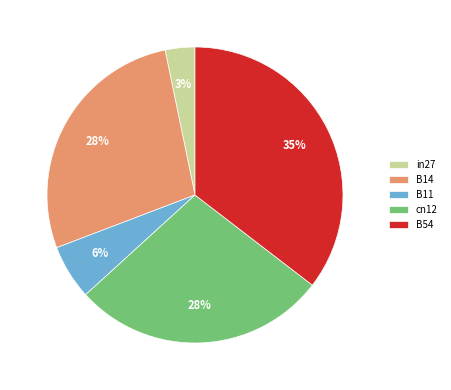

To the nearest percent, what is the average slice percentage?

20%